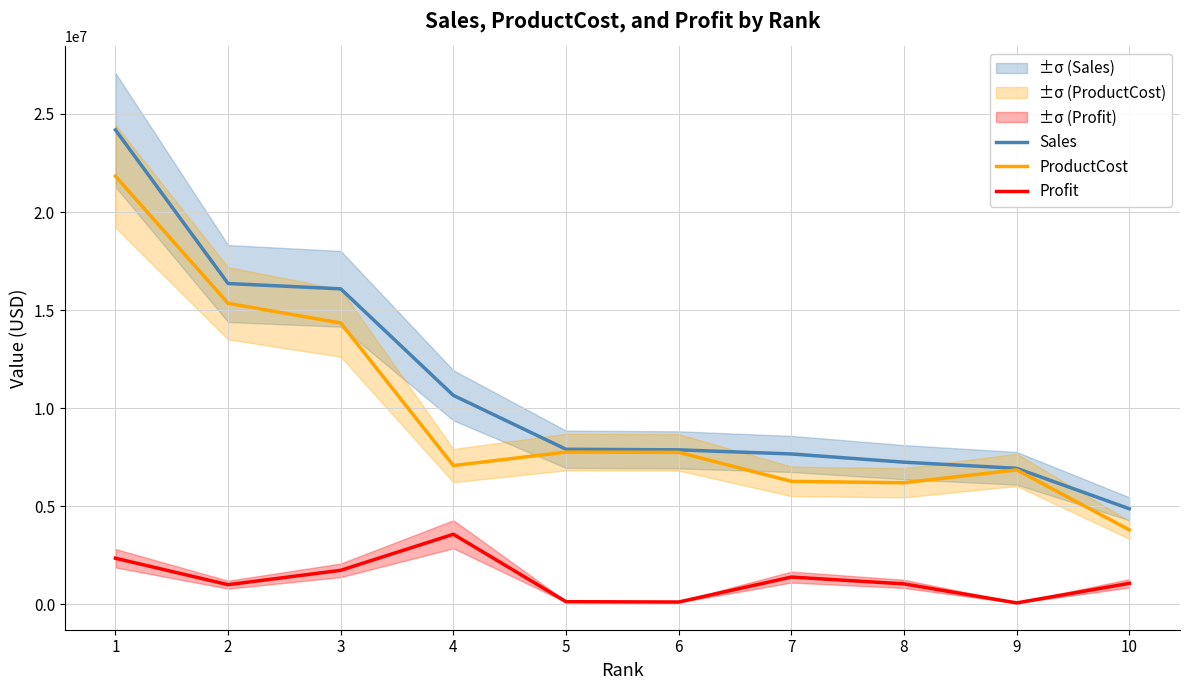

Where is Sales nearest to the value 14531454?

3